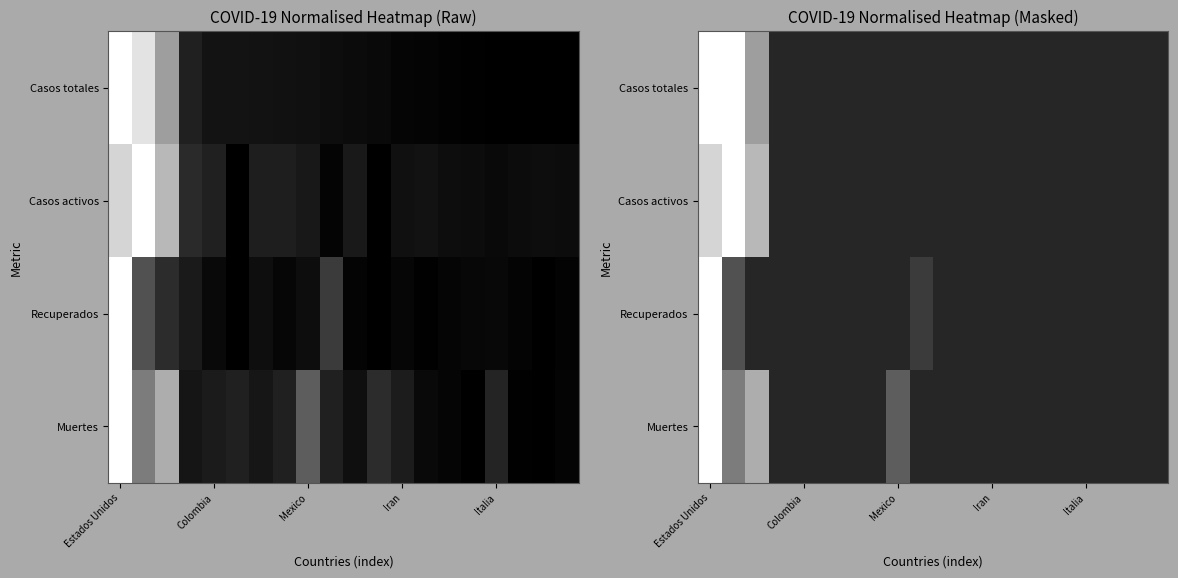

At which category is the sum across all series the highest?

Estados Unidos